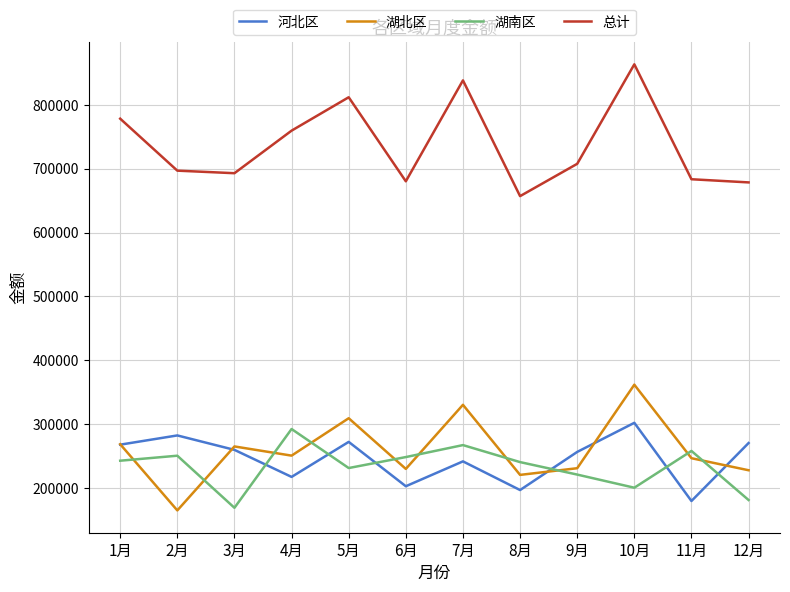

Which series has the largest total across all categories?

总计